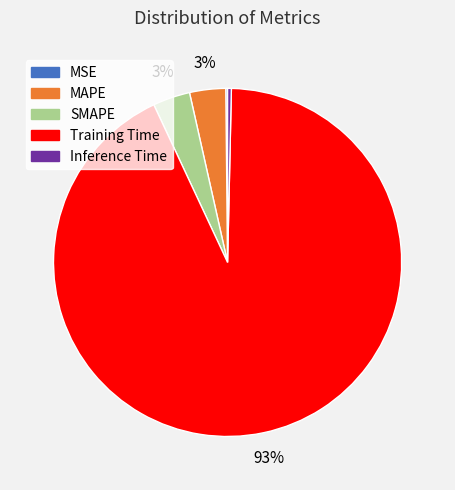

Is SMAPE the majority of the pie?

No